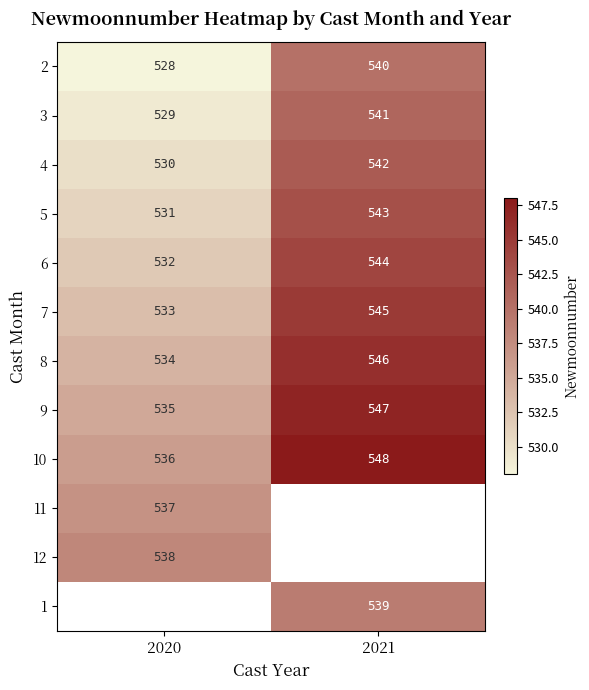

What is the sum of the 5 values at 2021 and 2020?

1074